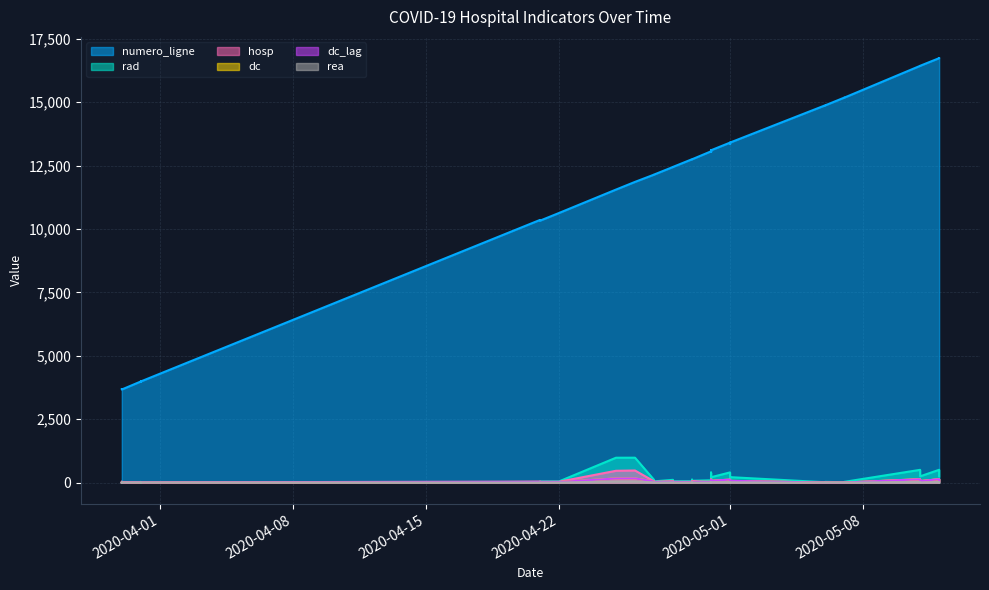

Which label corresponds to the largest value in the chart?

2020-05-12